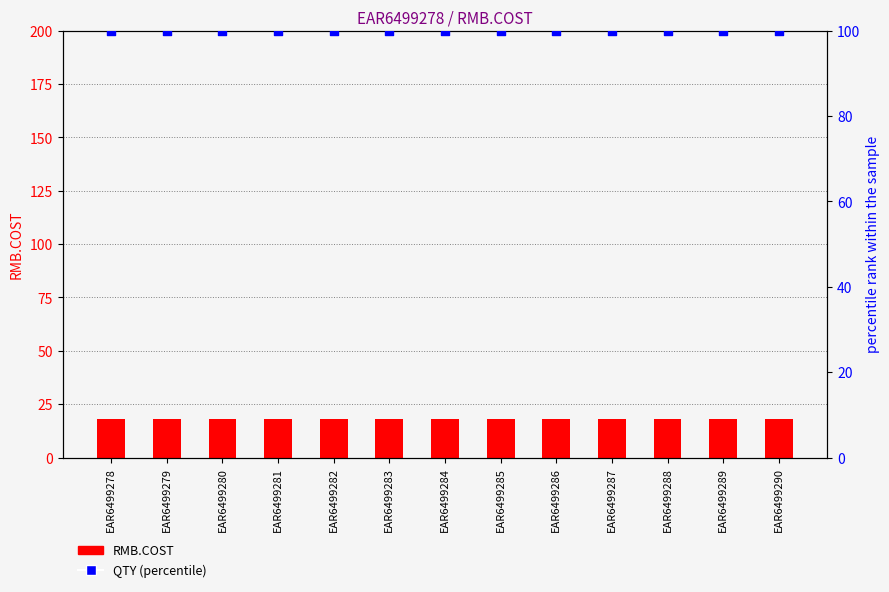

At how many categories does at least one series exceed 37?

13